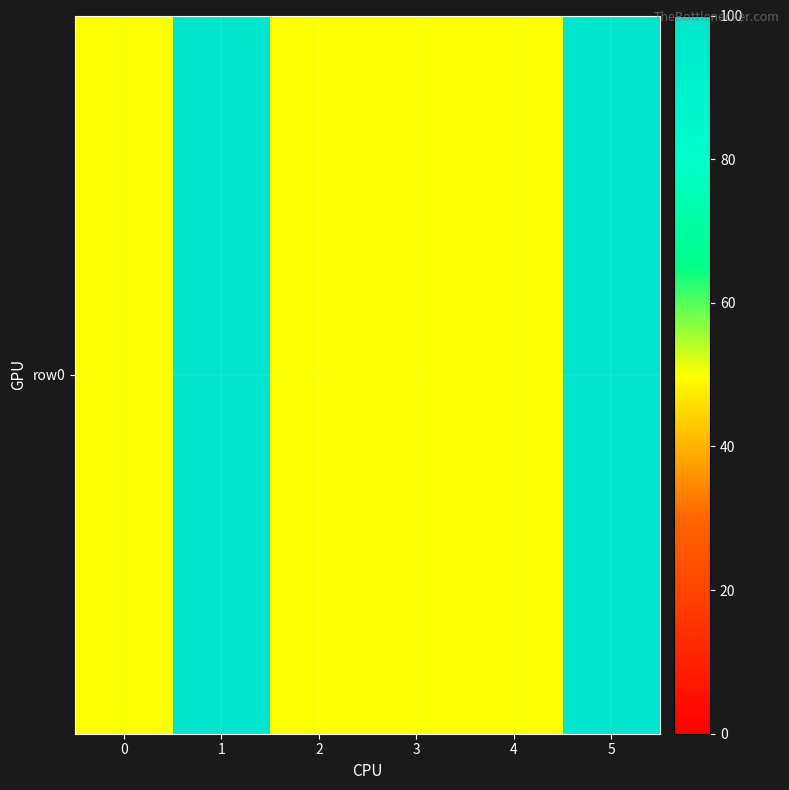

Approximately how many times larger is the value at 0 compared to 5?

0.5